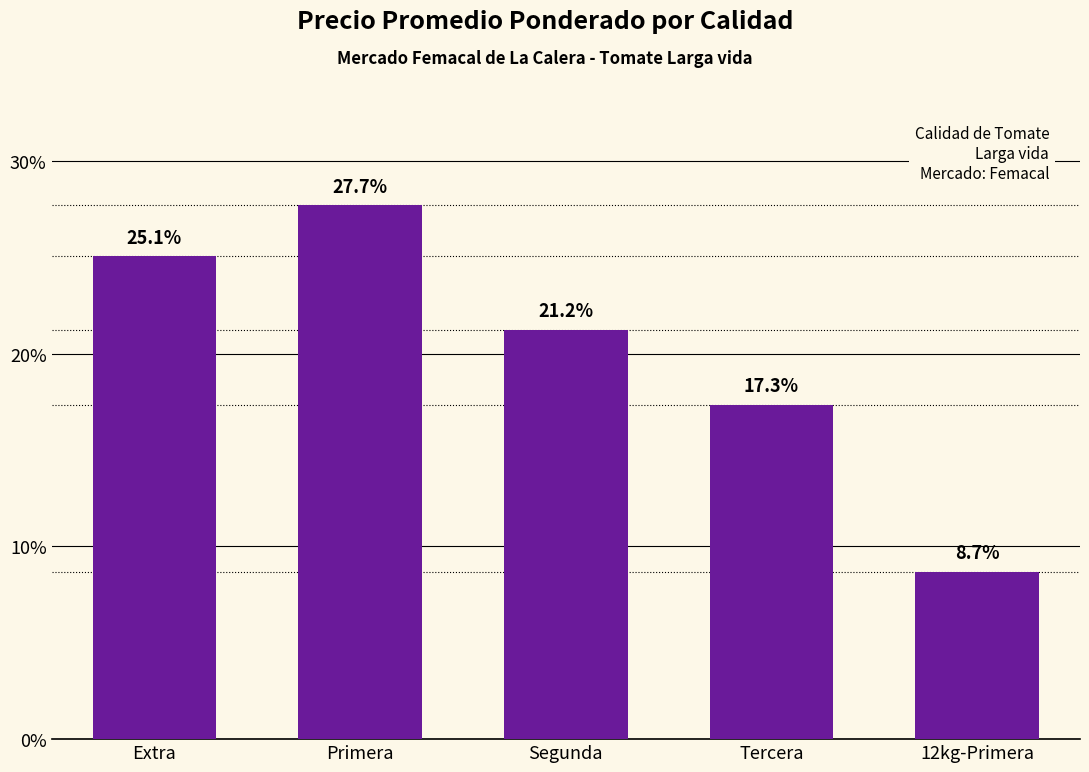

Reading left to right, what are all the values shown in this chart?

Extra=25.1	Primera=27.7	Segunda=21.2	Tercera=17.3	12kg-Primera=8.7